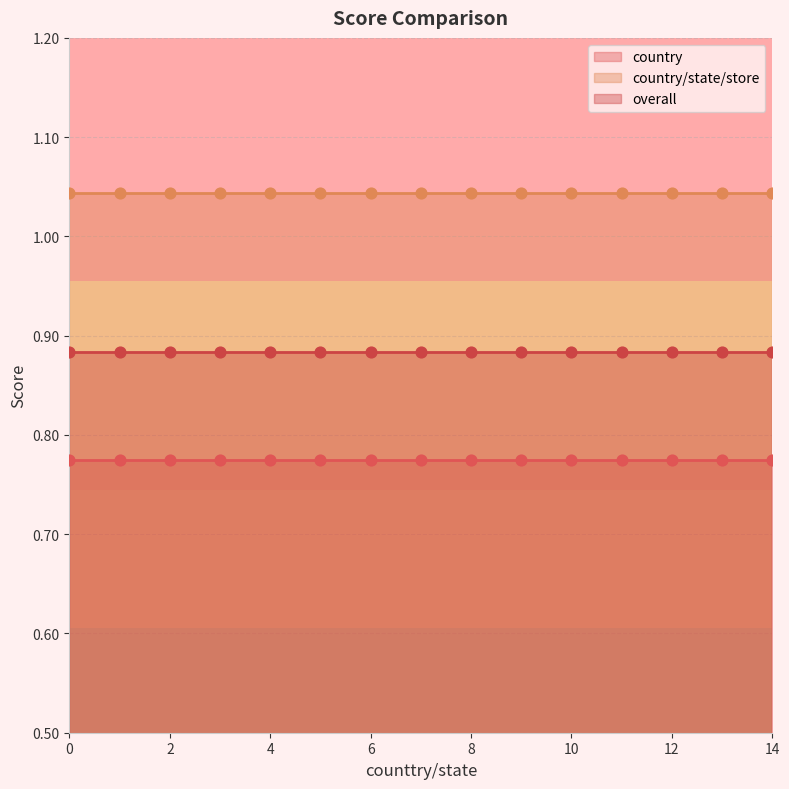

Is the value of country/state/store at 1 greater than the value of country at 1?

Yes